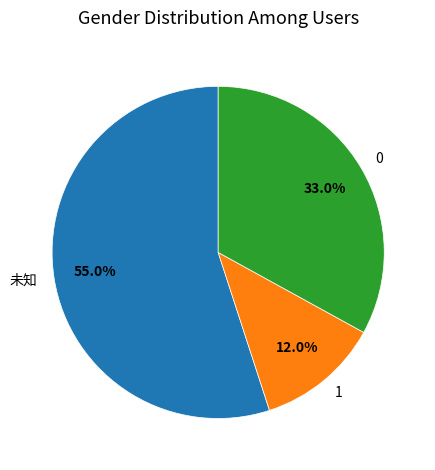

Count the number of slices in the pie.

3